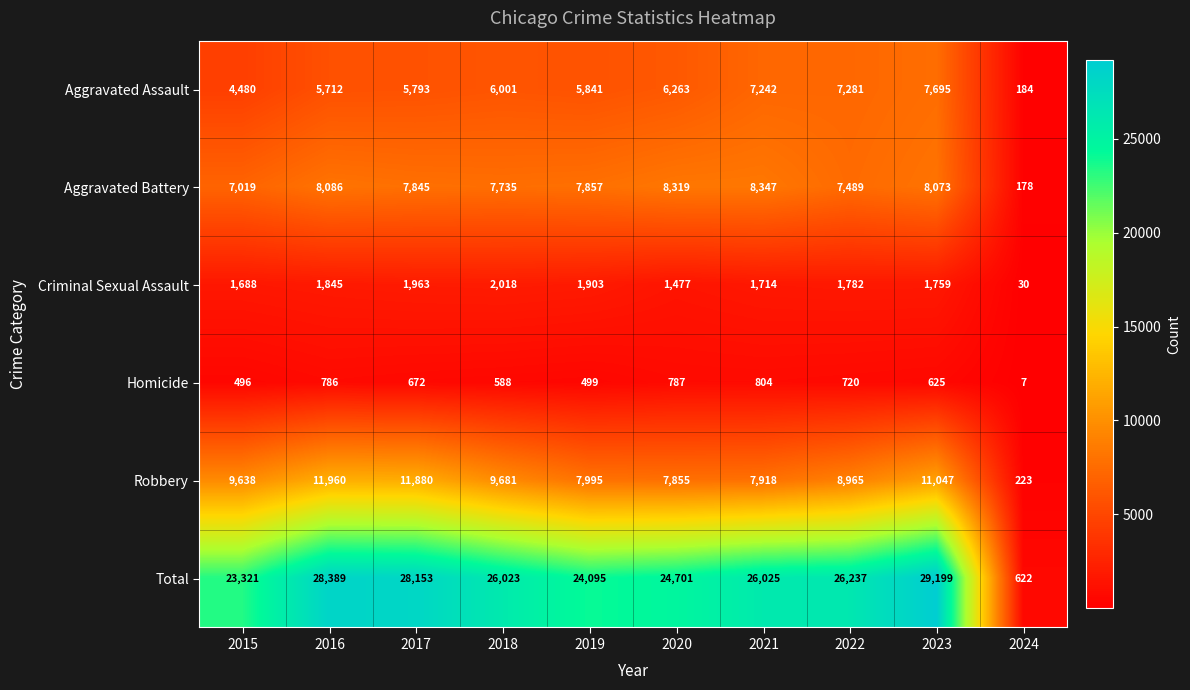

Count the number of data series in this chart.

6